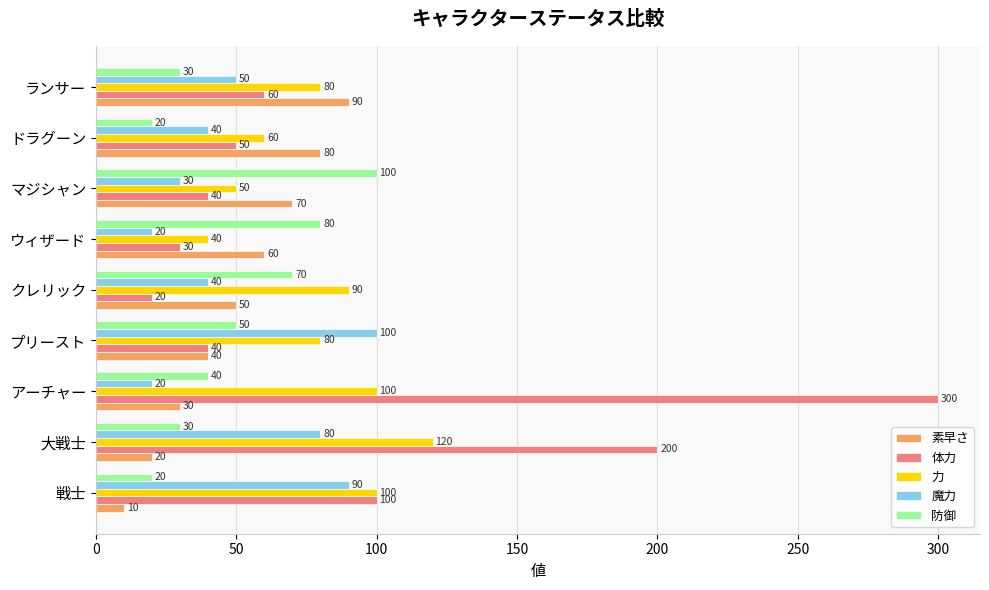

At which category is the sum across all series the highest?

アーチャー